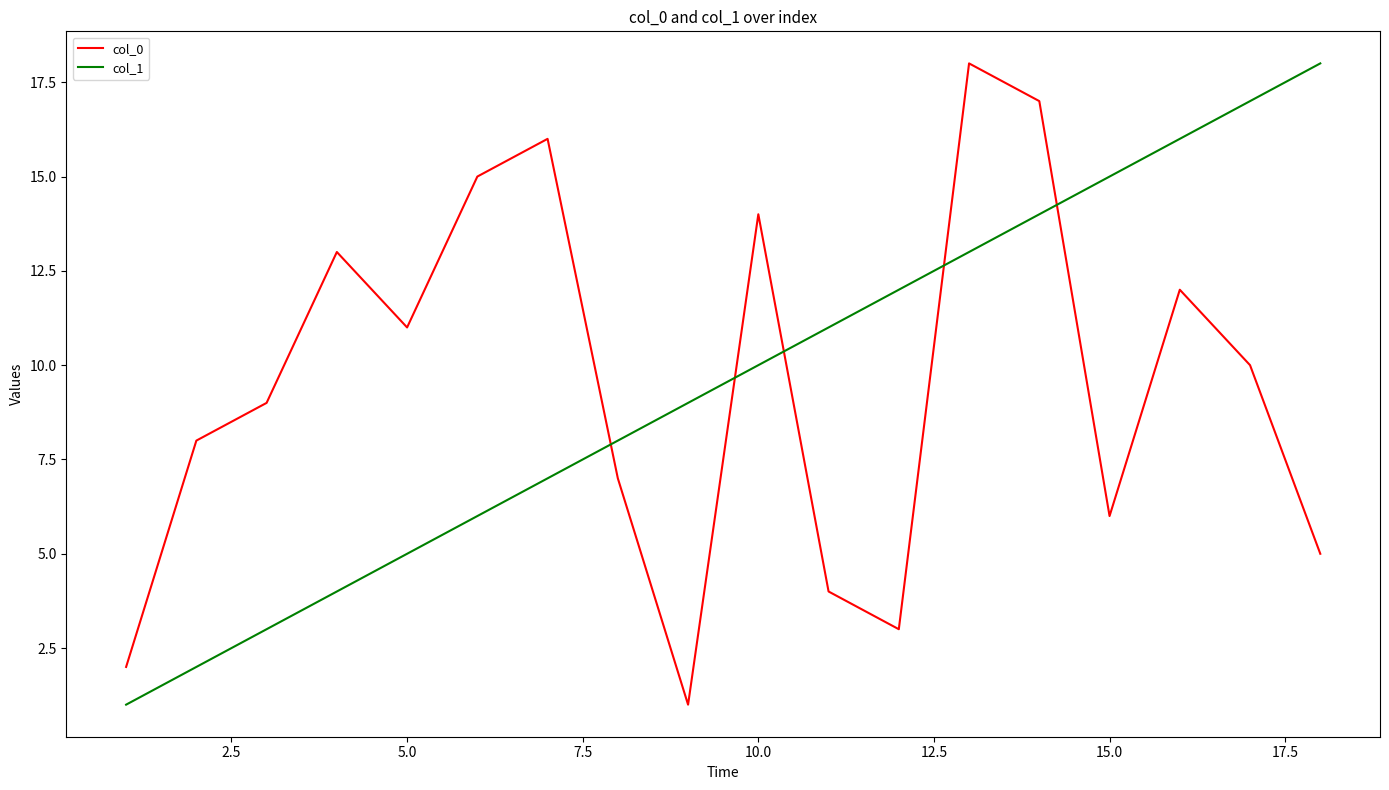

True or false: col_1 has more than 0 points higher than both neighbors.

False